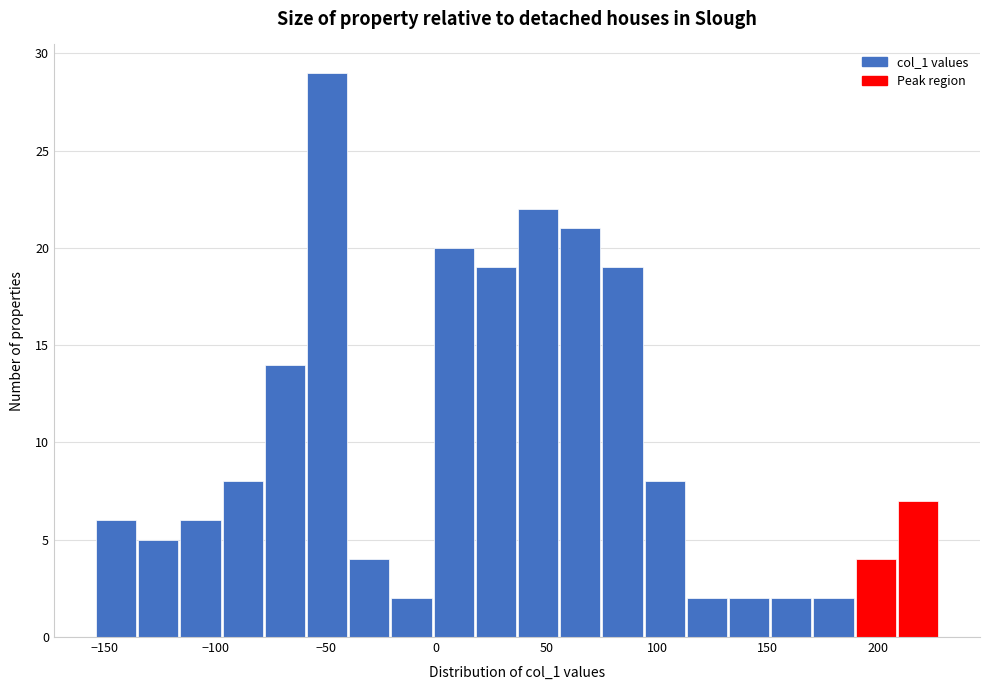

Read against the x-axis, roughly where is the centre of the tallest bar?

-50